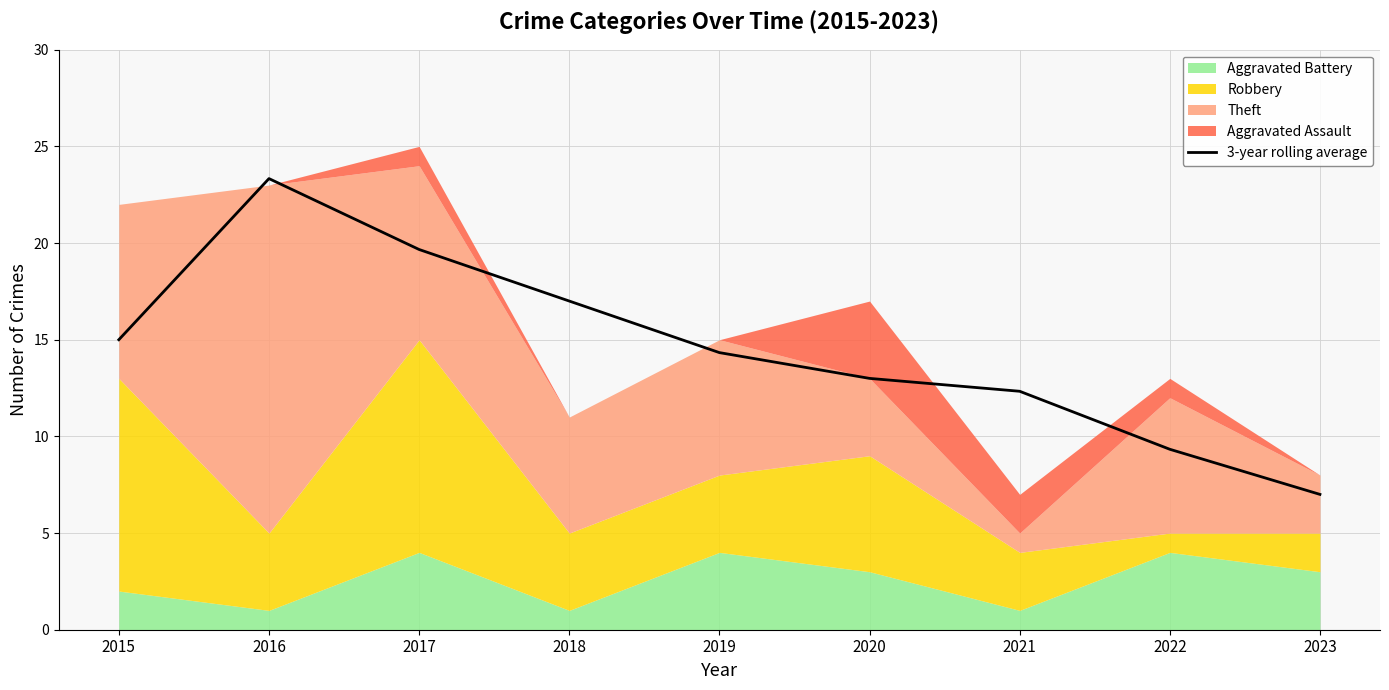

List the labels in order of value, smallest first.

2023, 2022, 2021, 2020, 2019, 2015, 2018, 2017, 2016